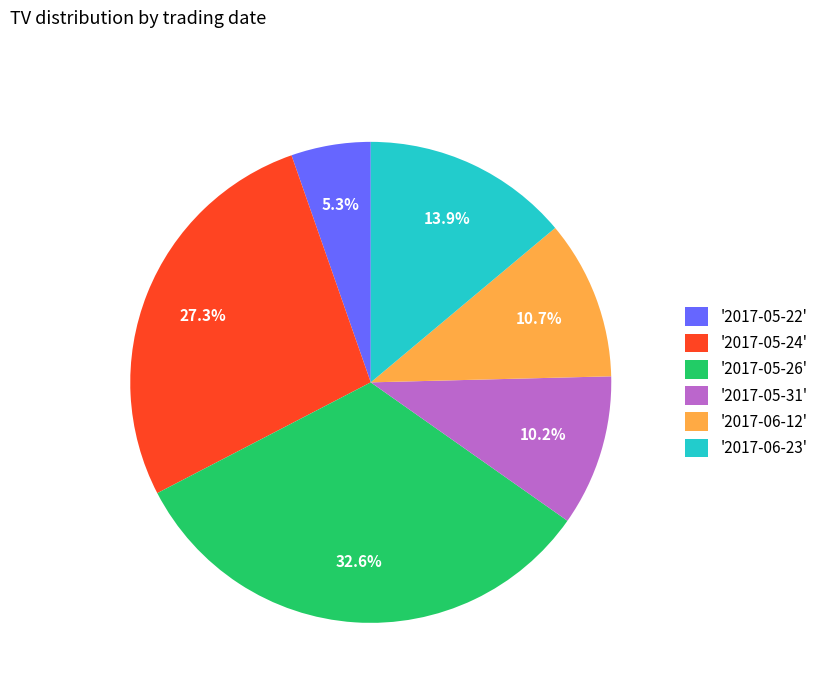

Does '2017-06-12' represent more than half of the total?

No